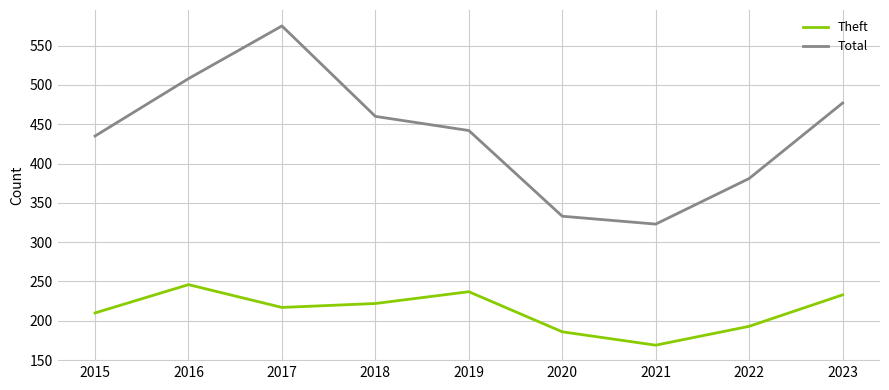

Between 2021 and 2022, which series saw the biggest shift?

Total